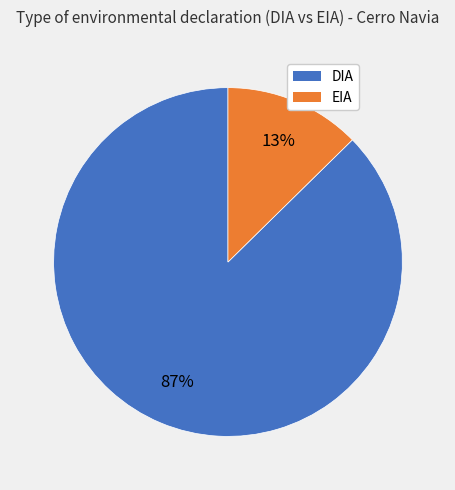

Rank the categories by value from lowest to highest.

EIA, DIA